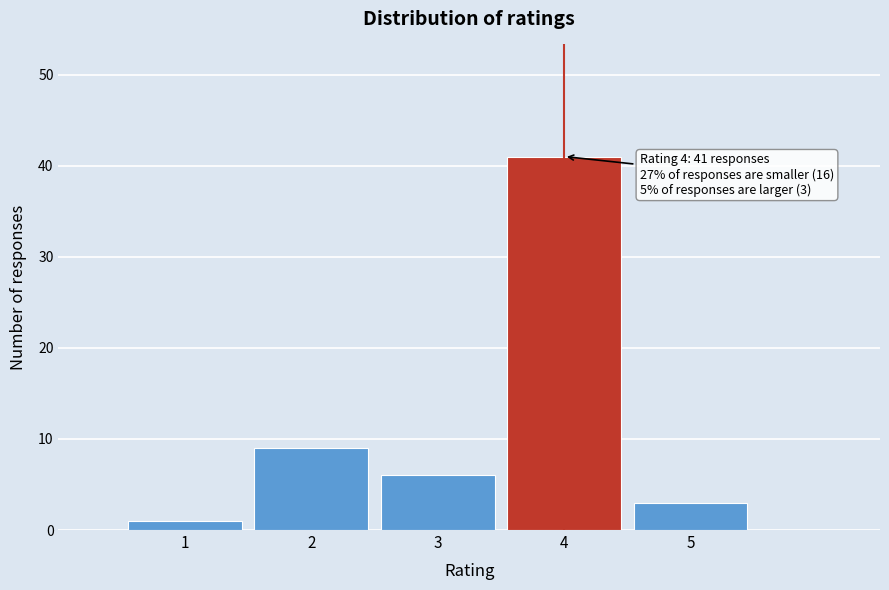

Over which range of the x-axis is the bar tallest?

3.5 to 4.5